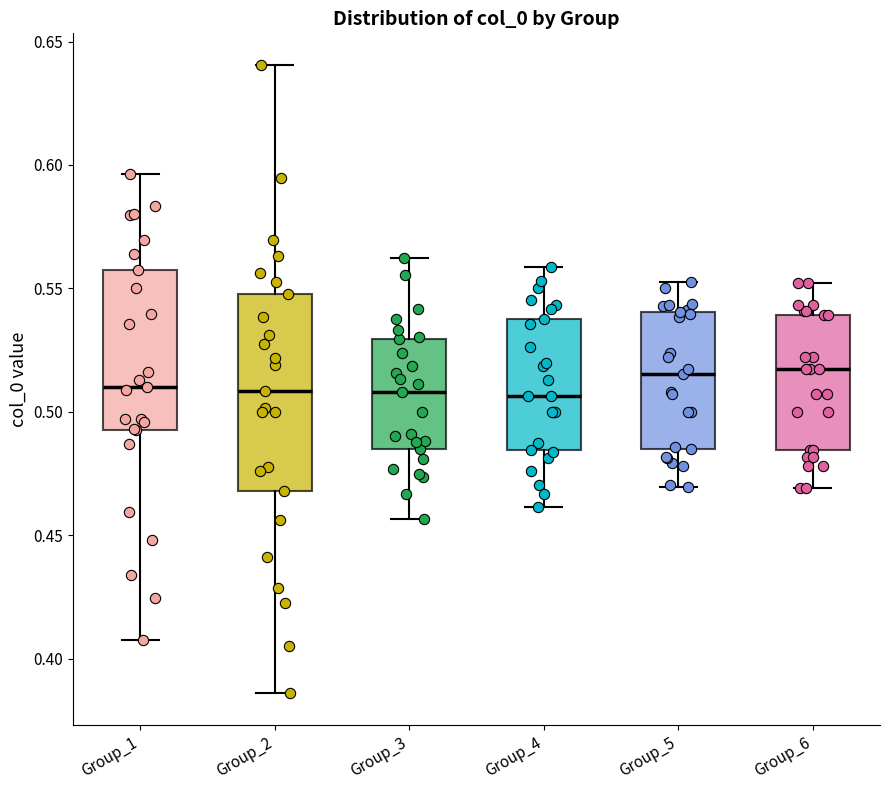

Reading left to right, read every box against the y-axis: the position of its median line, the range the box covers, and the ends of its whiskers. The values are not printed on the chart, so give them approximately, as read against the axis.

Group_1: median 0.510, box 0.495 to 0.560, whiskers 0.410 to 0.595
Group_2: median 0.510, box 0.470 to 0.550, whiskers 0.385 to 0.640
Group_3: median 0.510, box 0.485 to 0.530, whiskers 0.455 to 0.565
Group_4: median 0.505, box 0.485 to 0.540, whiskers 0.460 to 0.560
Group_5: median 0.515, box 0.485 to 0.540, whiskers 0.470 to 0.550
Group_6: median 0.515, box 0.485 to 0.540, whiskers 0.470 to 0.550